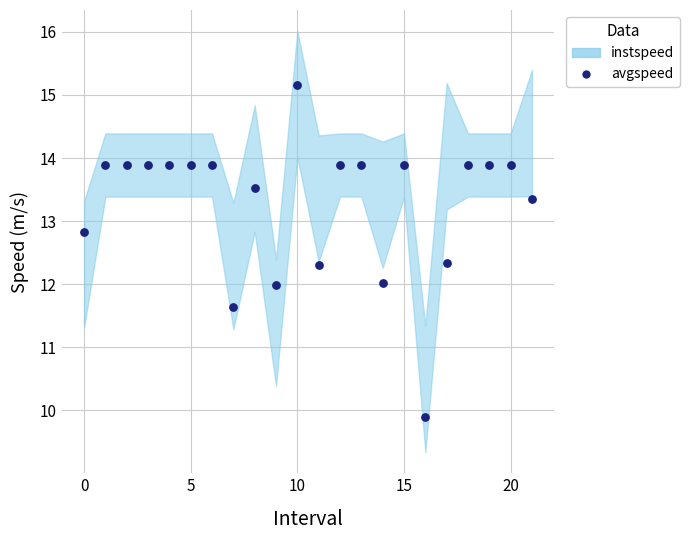

What is the range of Y values (max minus min)?

5.3